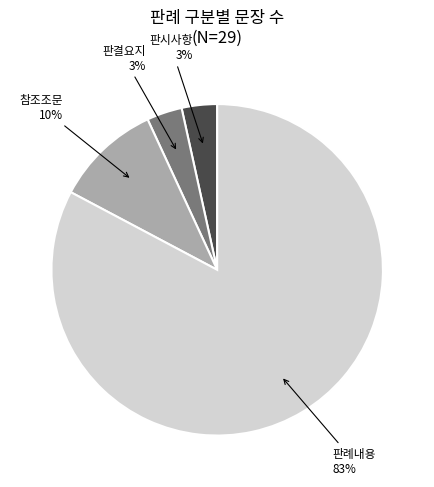

To the nearest percent, what is the average slice percentage?

25%